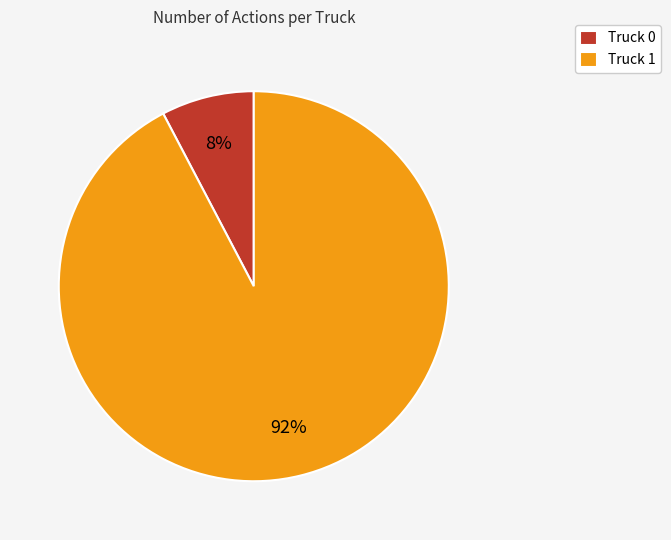

How many segments does this pie chart have?

2